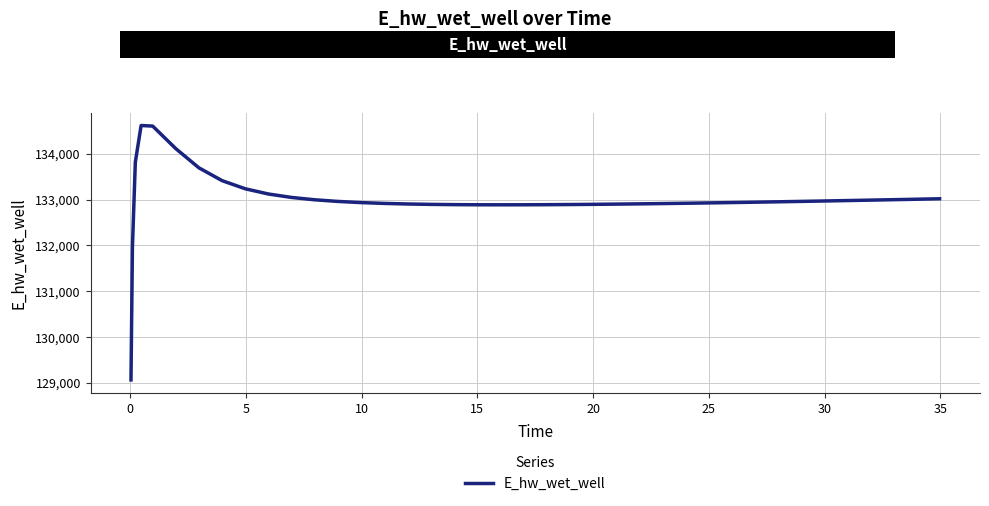

What is the smallest value displayed?

129065.1